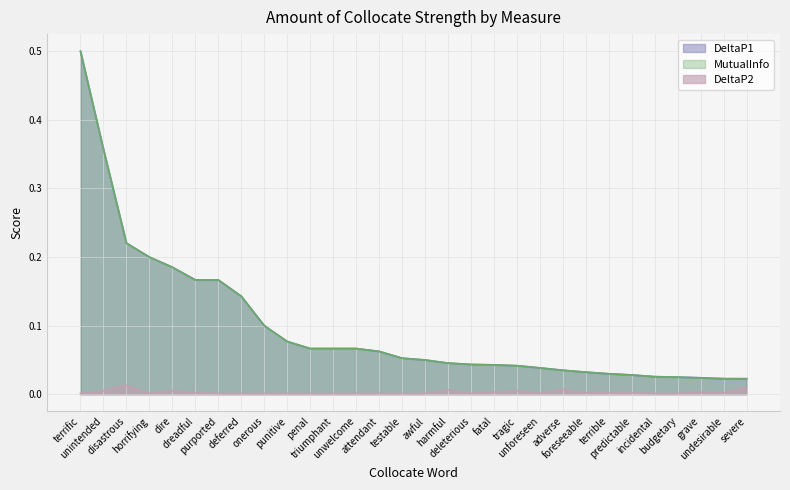

The DeltaP1 series shows 0.0 at budgetary. True or false?

False